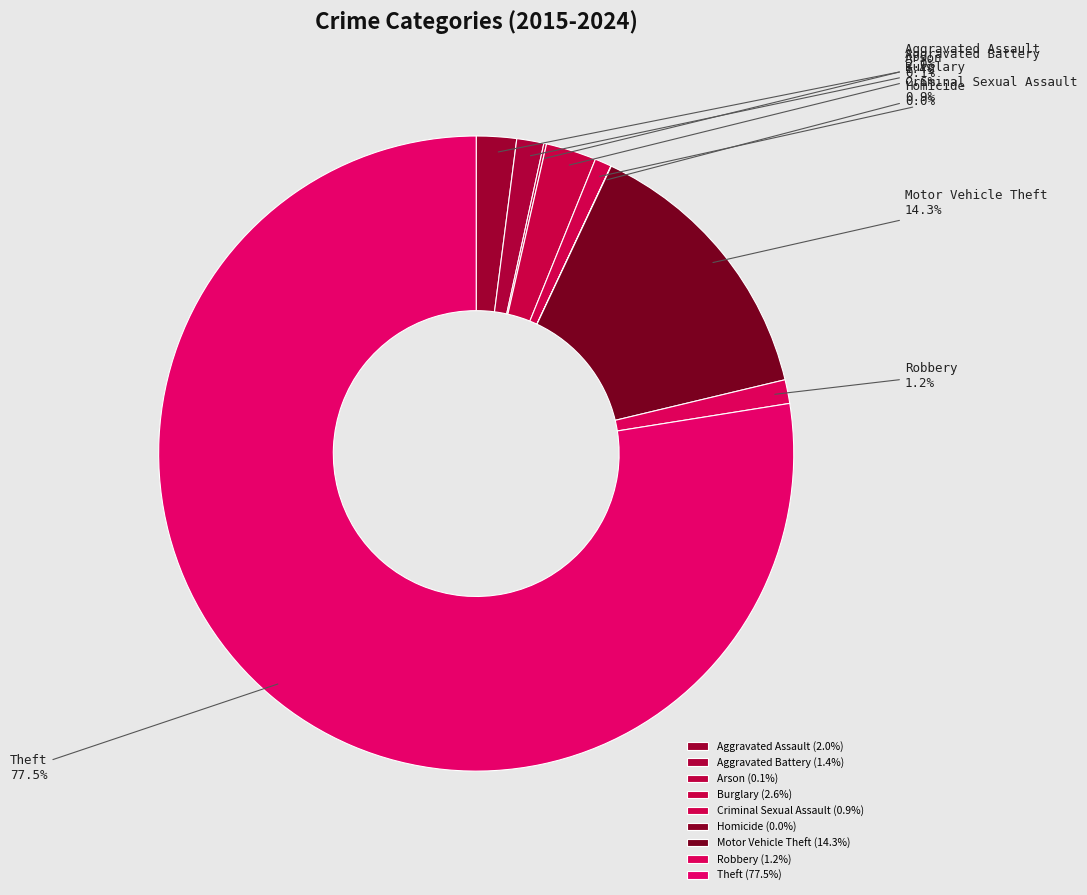

To the nearest percent, what is the combined percentage of Criminal Sexual Assault and Robbery?

2%